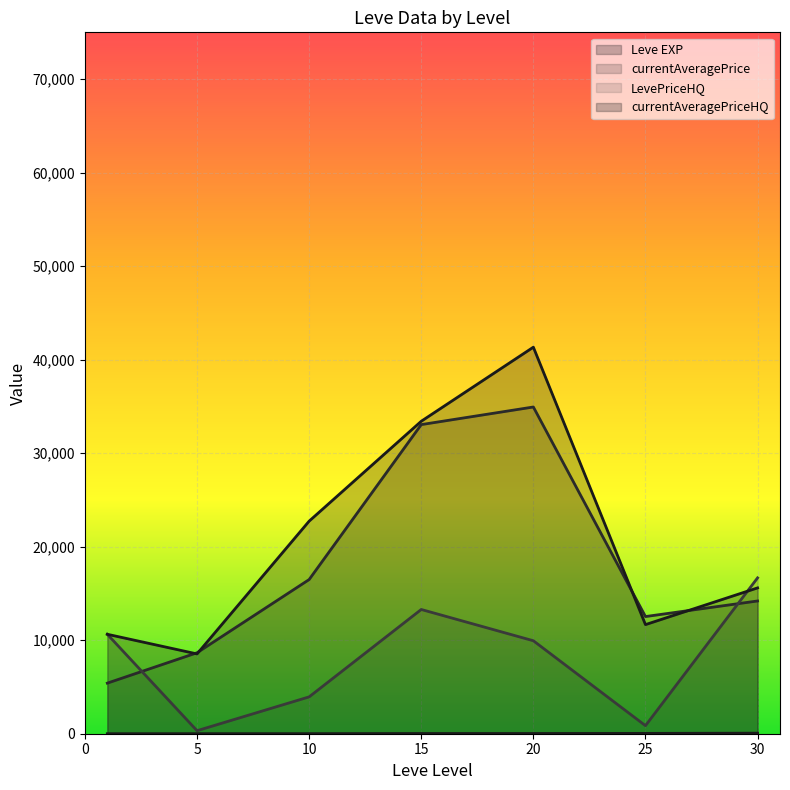

The value of currentAveragePrice at 15 is 41669. True or false?

False